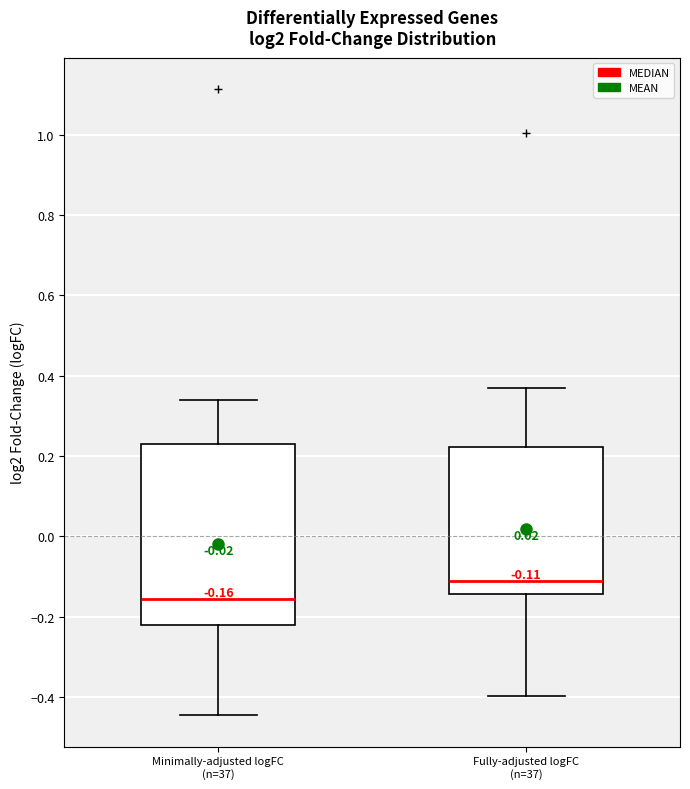

Comparing the boxes themselves (not the whiskers), which one is the tallest?

Minimally-adjusted logFC (n=37)